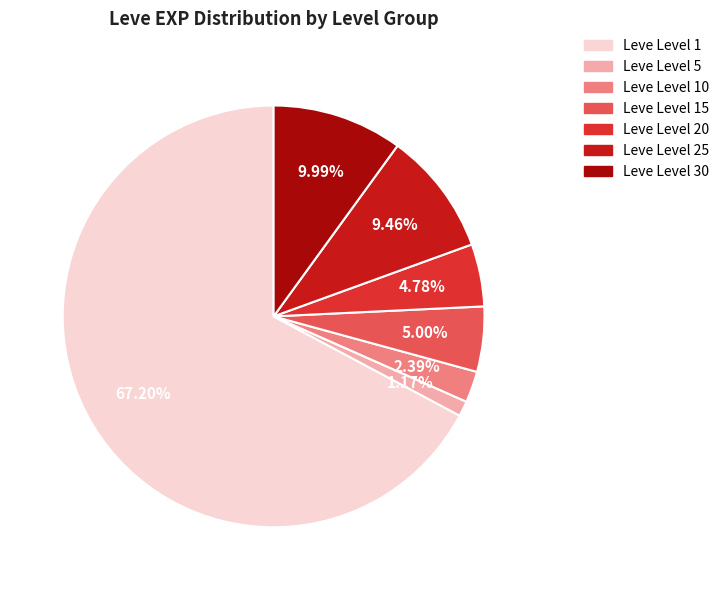

Count the number of slices in the pie.

7